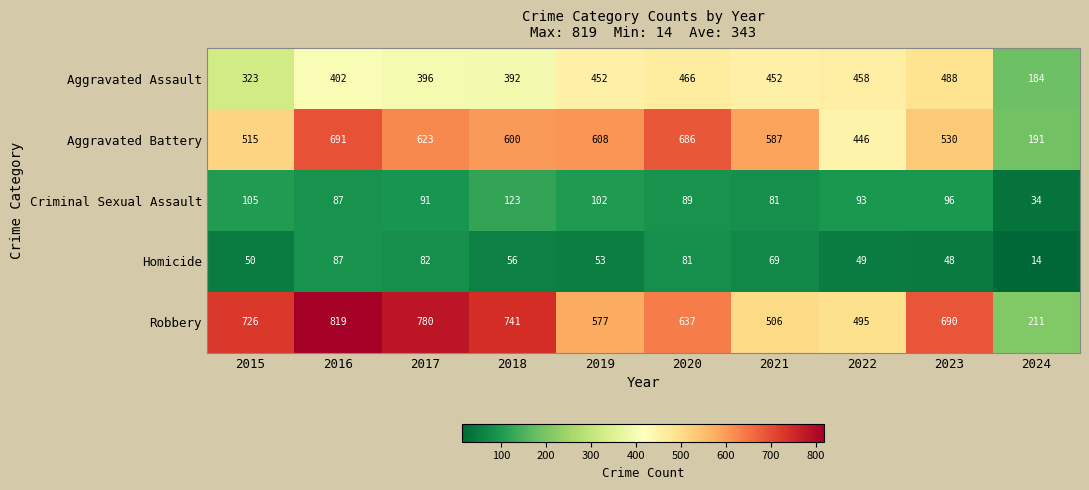

Count the number of categories in the chart.

10